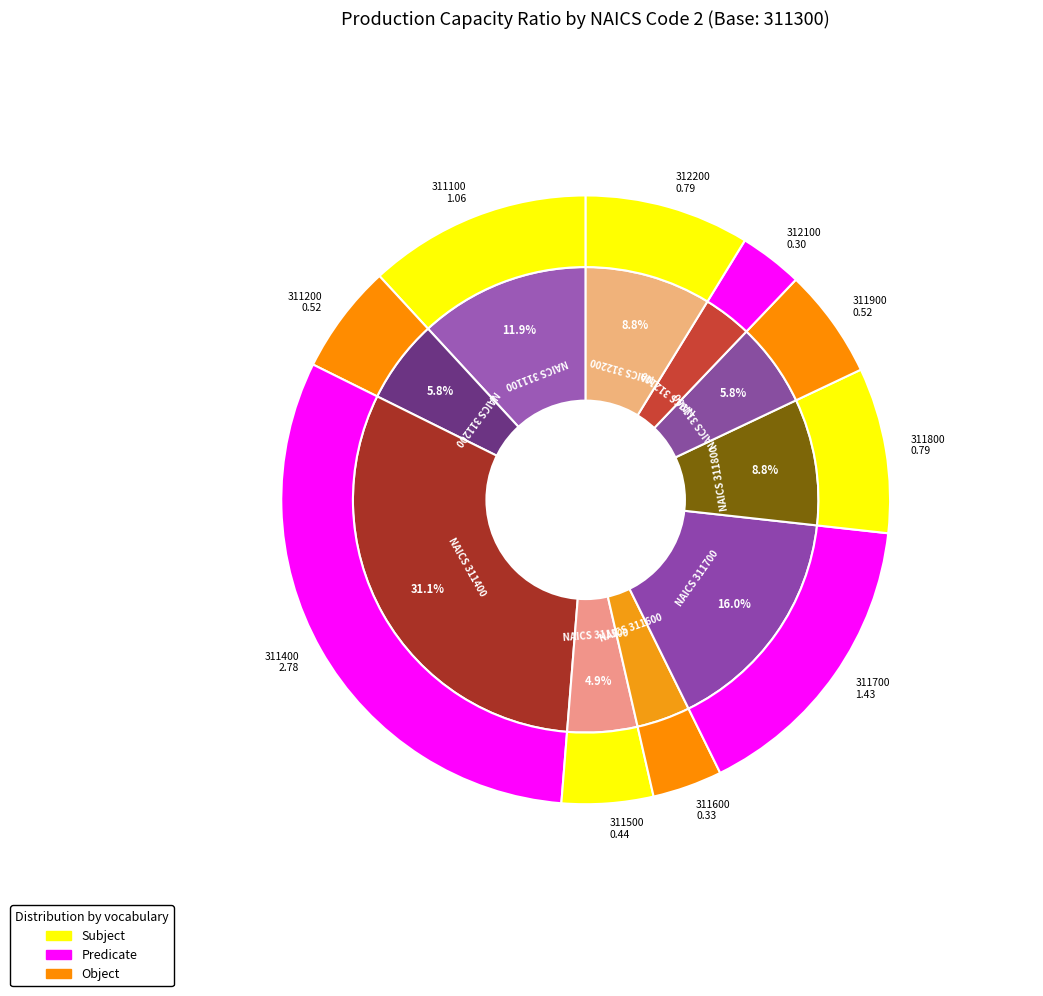

To the nearest percent, what is the difference between the largest and smallest slice percentages?

28%